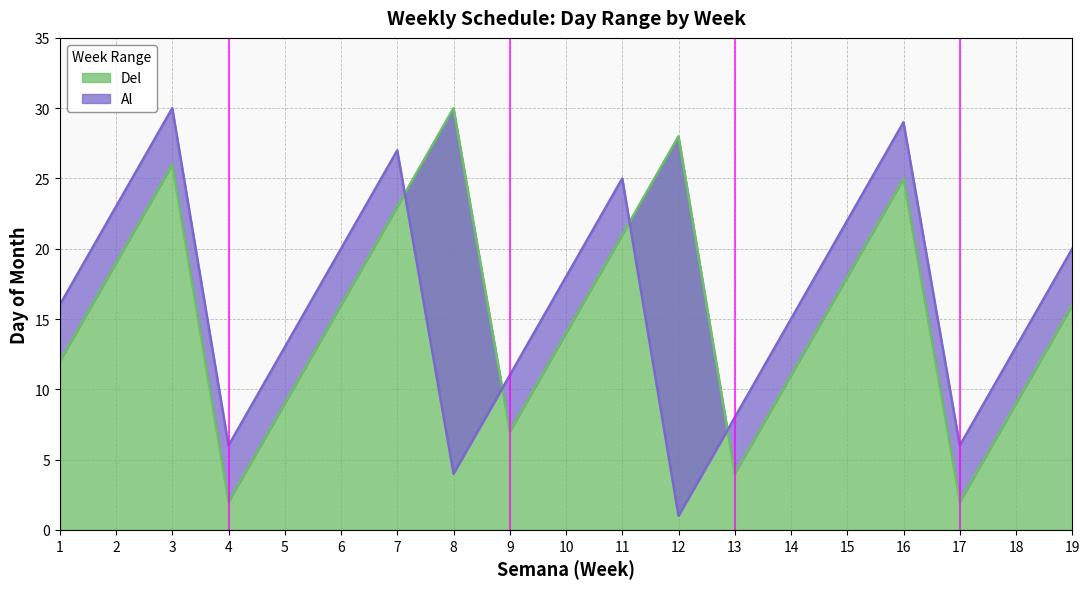

What is the spread (max minus min) of values at 2?

4